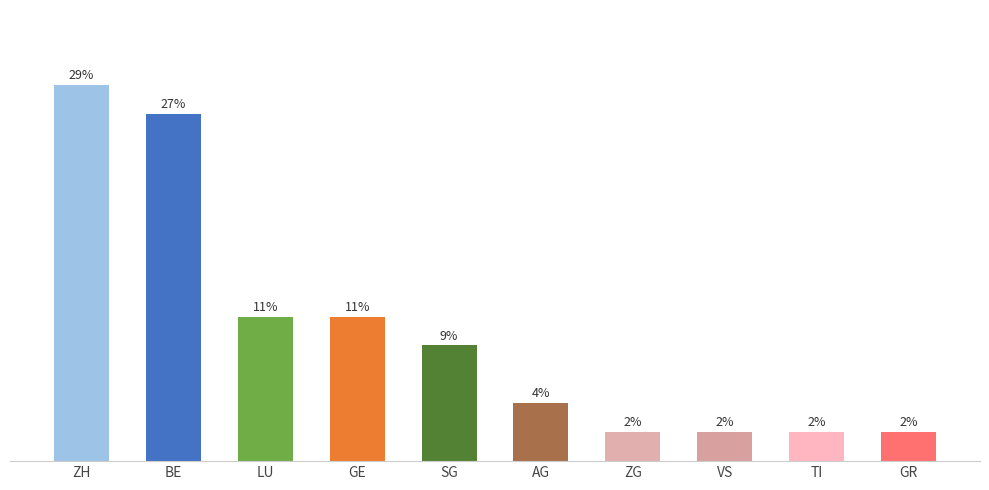

What is the label of the 9th bar from the left?

TI